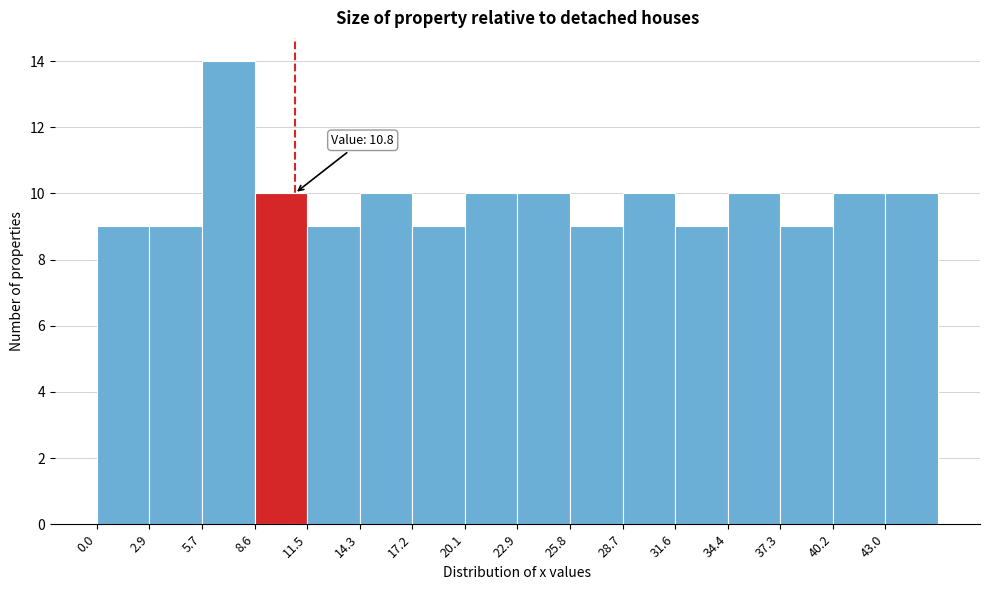

Over which range of the x-axis is the bar tallest?

5.5 to 8.5